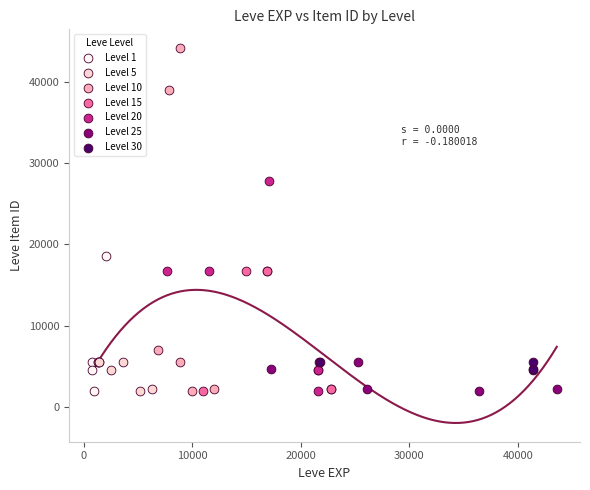

Which series reaches the maximum Y coordinate?

Level 10